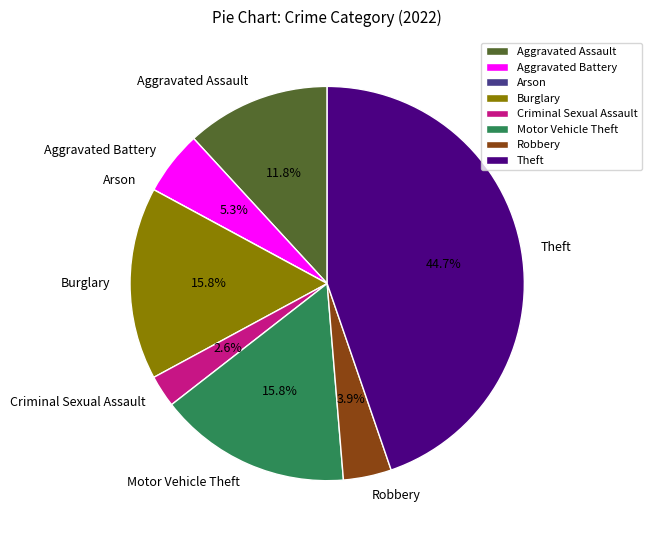

Is there any slice that represents more than half of the pie?

No